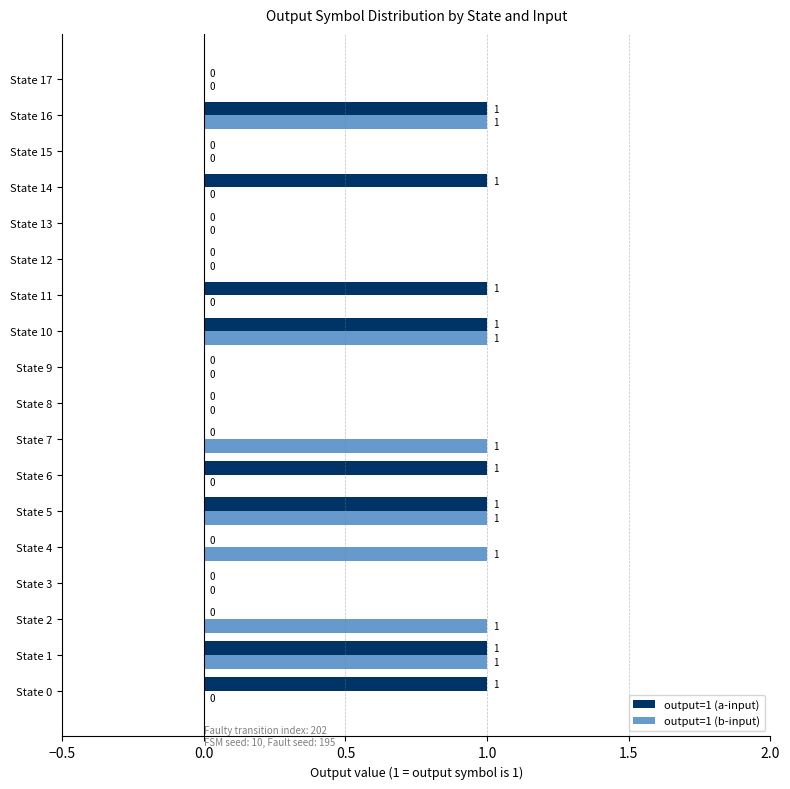

Which series changed the most between State 14 and State 16?

output=1 (b-input)